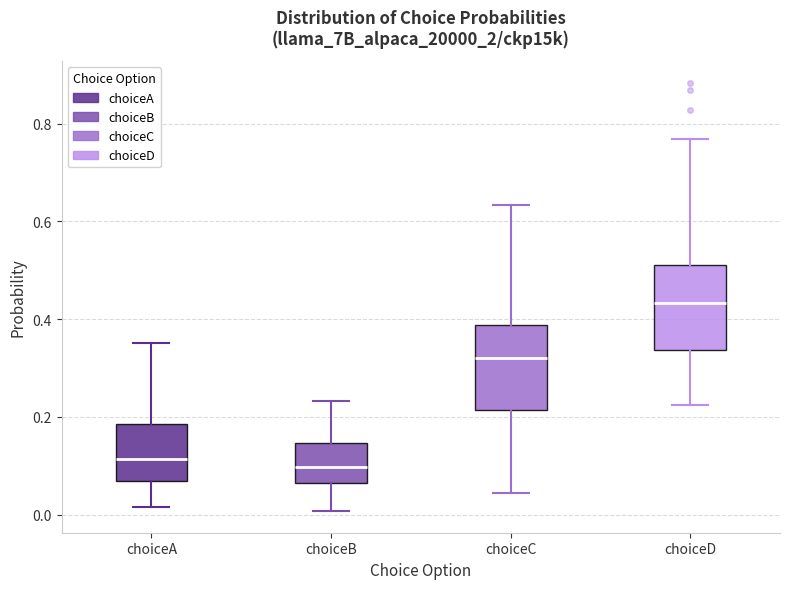

Reading left to right, read every box against the y-axis: the position of its median line, the range the box covers, and the ends of its whiskers. The values are not printed on the chart, so give them approximately, as read against the axis.

choiceA: median 0.12, box 0.06 to 0.18, whiskers 0.02 to 0.36
choiceB: median 0.10, box 0.06 to 0.14, whiskers 0.00 to 0.24
choiceC: median 0.32, box 0.22 to 0.38, whiskers 0.04 to 0.64
choiceD: median 0.44, box 0.34 to 0.52, whiskers 0.22 to 0.76